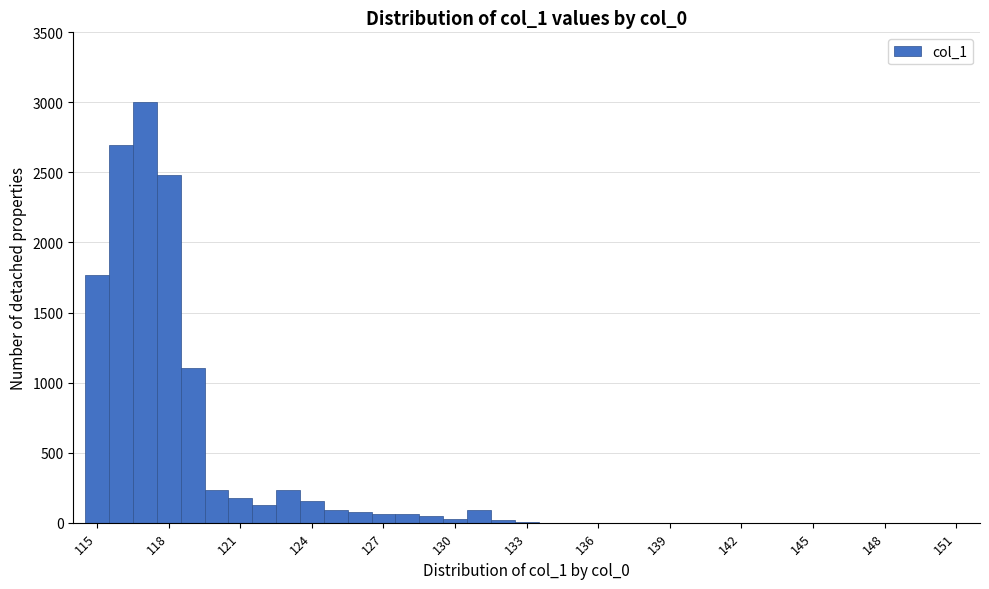

Read against the x-axis, roughly where is the centre of the tallest bar?

117.0